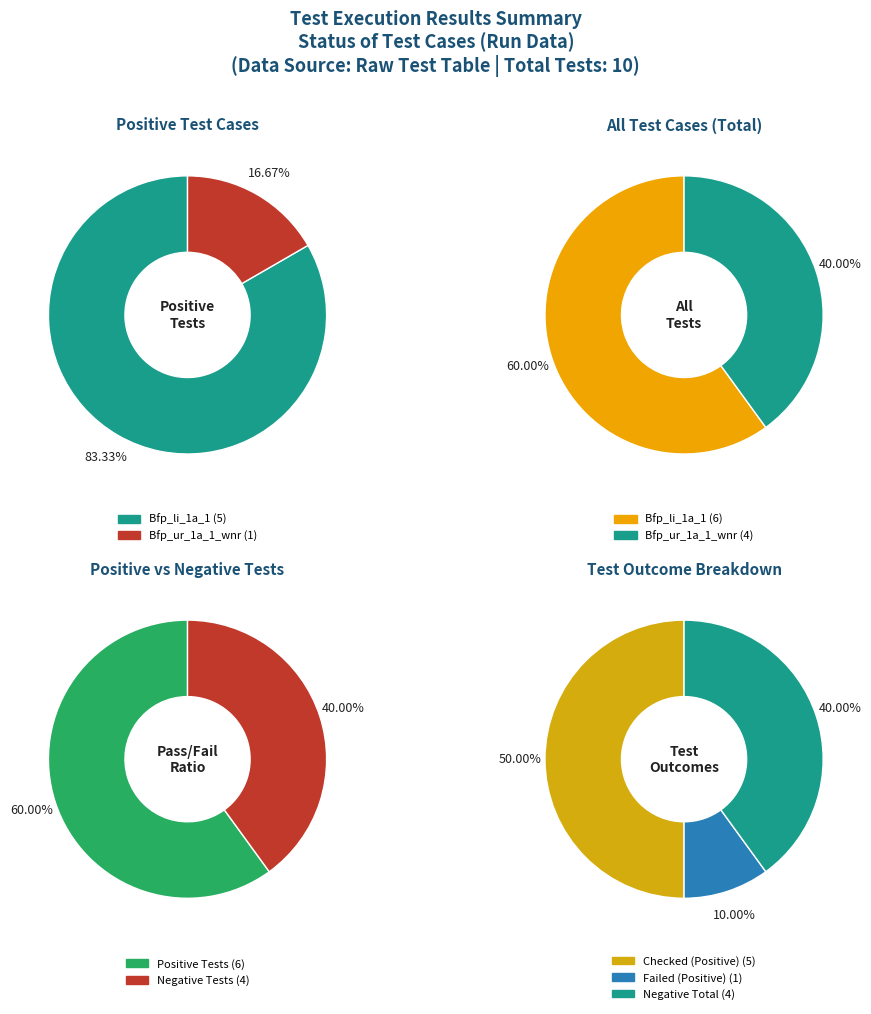

Which slice is the smallest?

Bfp_ur_1a_1_wnr (Failed)